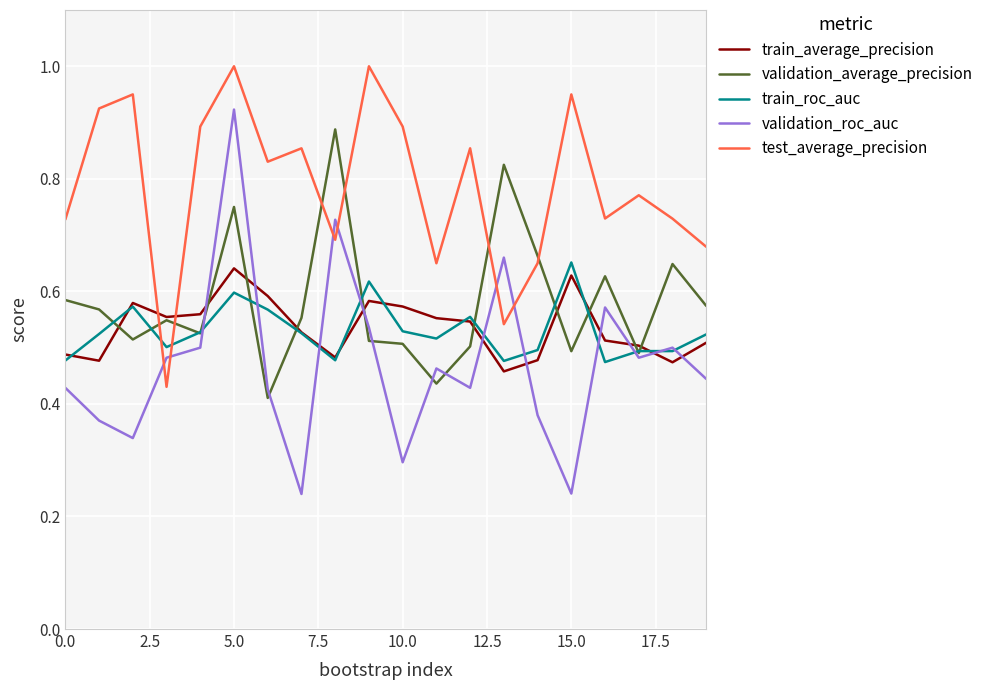

Which series has the largest range (max minus min)?

validation_roc_auc